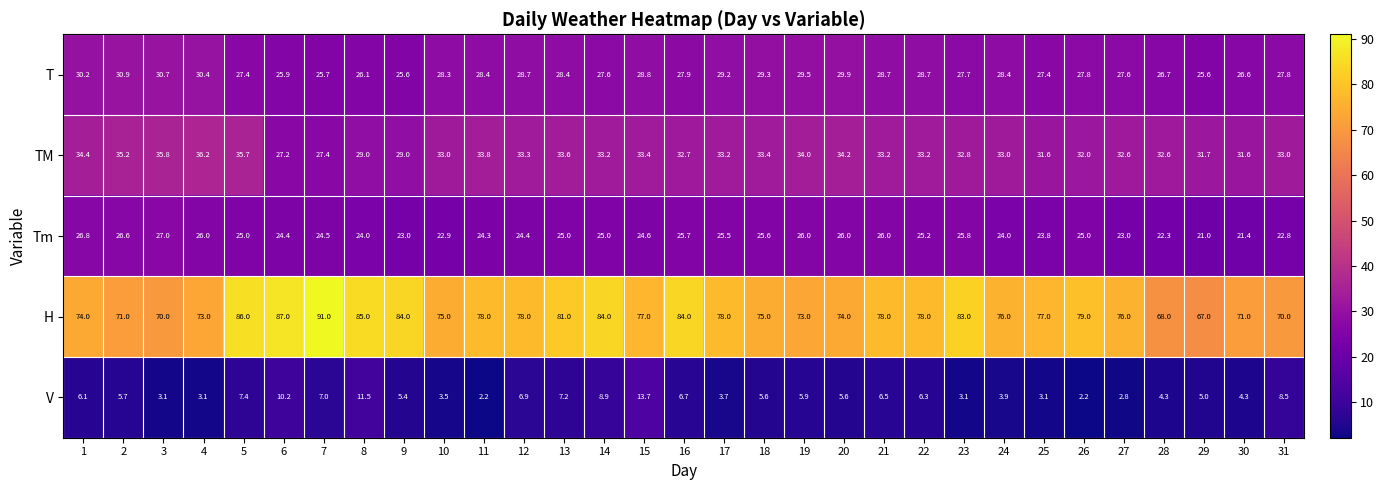

What is the spread (max minus min) of values at 12?

71.1